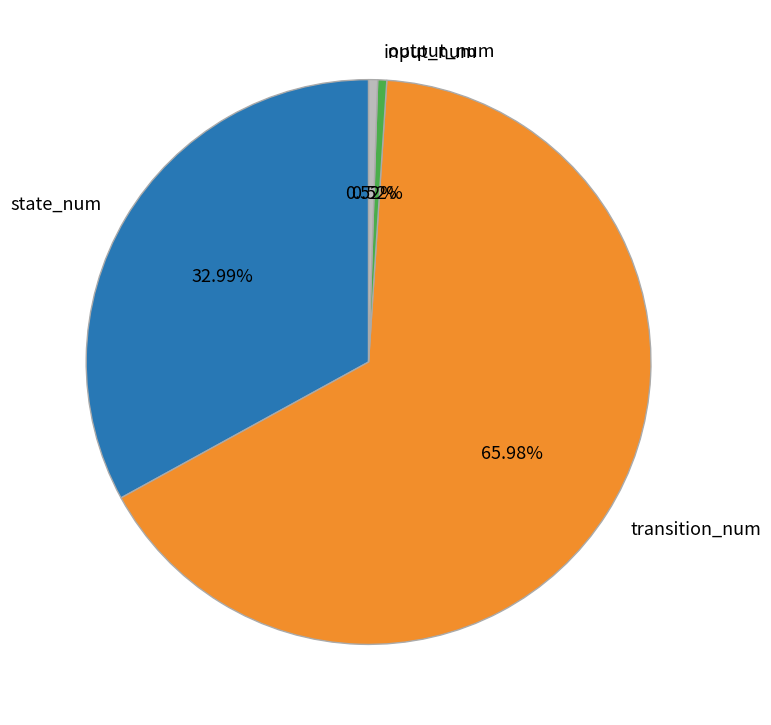

To the nearest percent, what portion does input_num represent?

1%